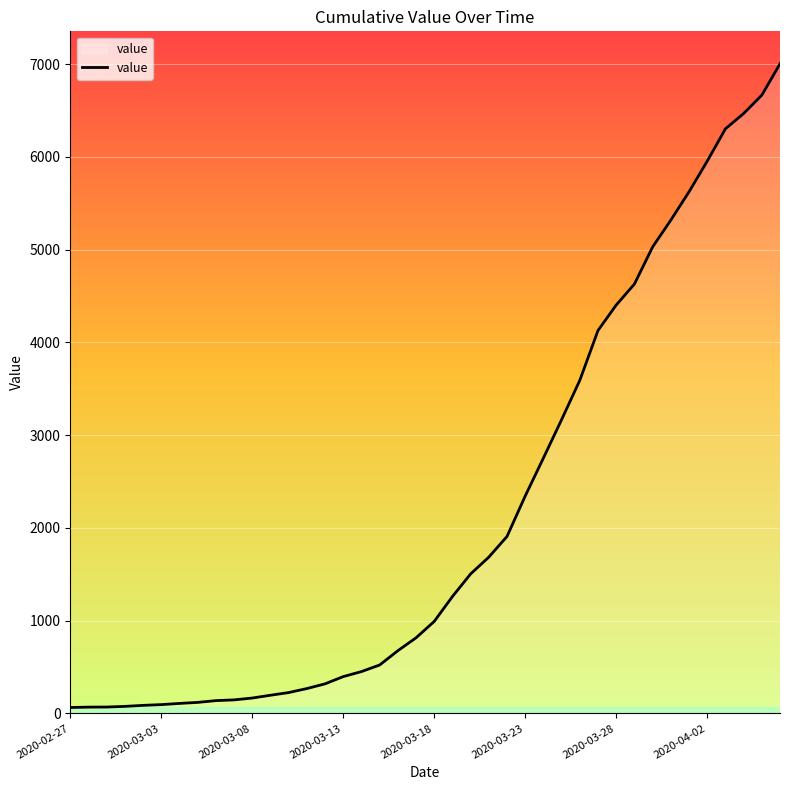

What is the difference between the maximum and minimum values?

6938